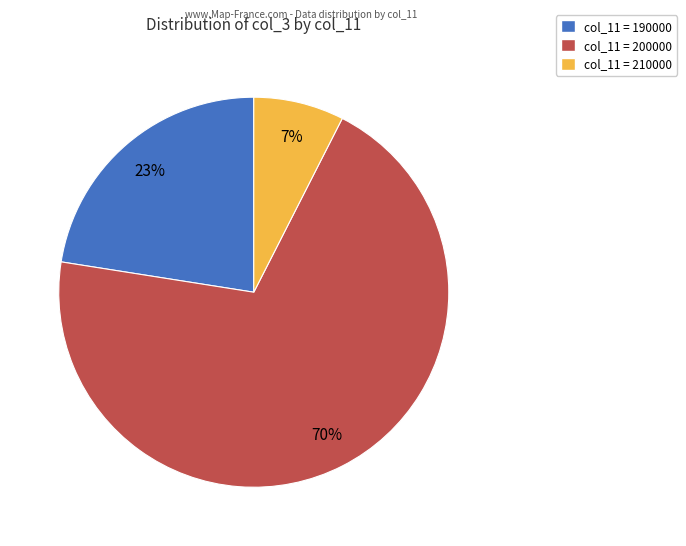

To the nearest percent, what is the average slice percentage?

33%